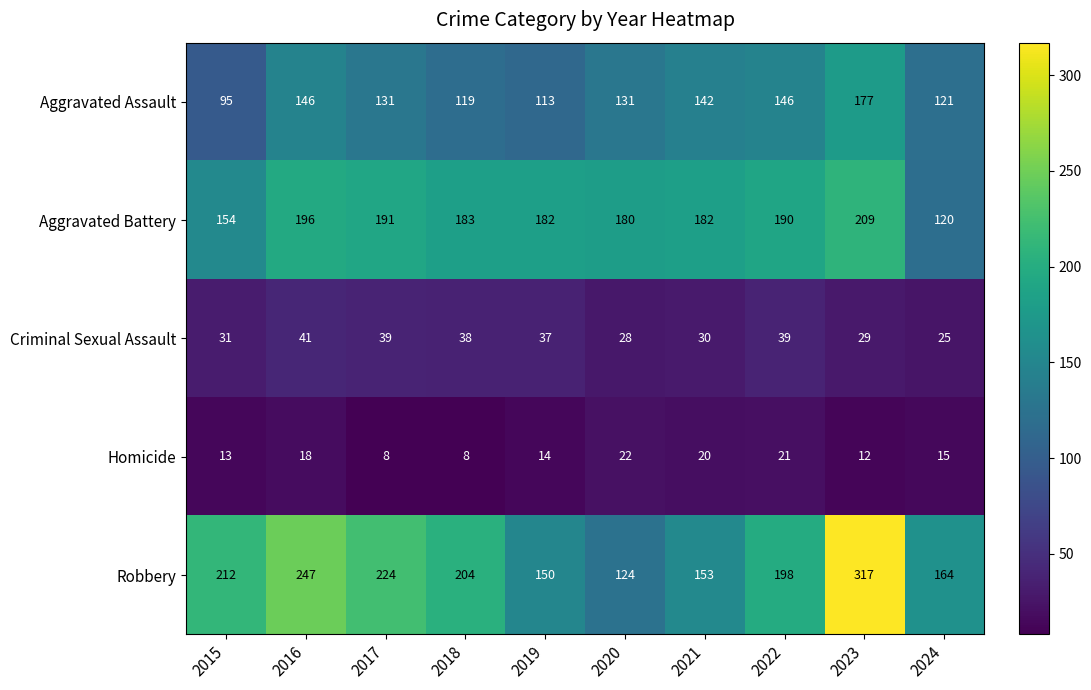

At which category is the sum across all series the highest?

2023